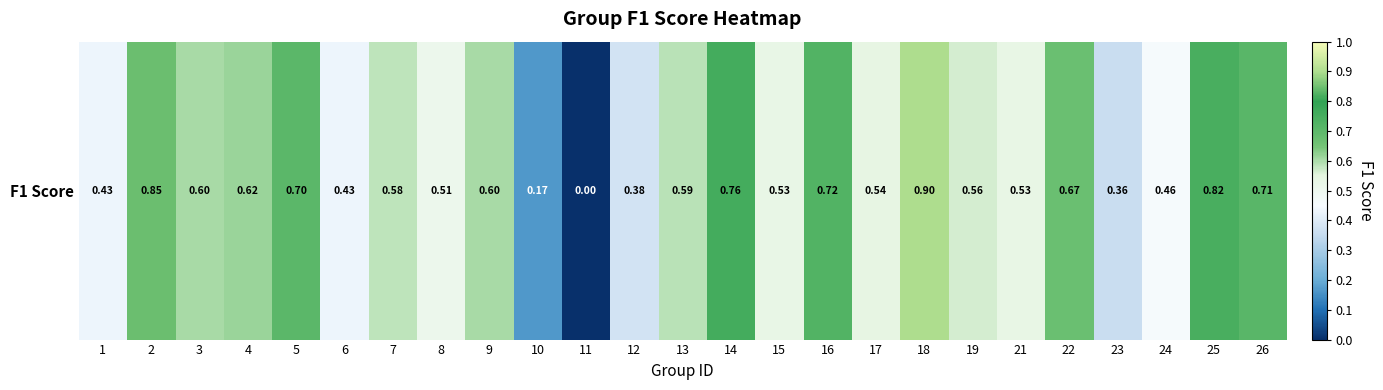

What is the difference between the values at 6 and 8?

0.1